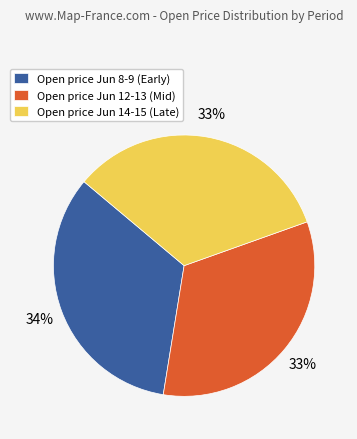

The Open price Jun 12-13 (Mid) slice represents 26% of the pie. True or false?

False